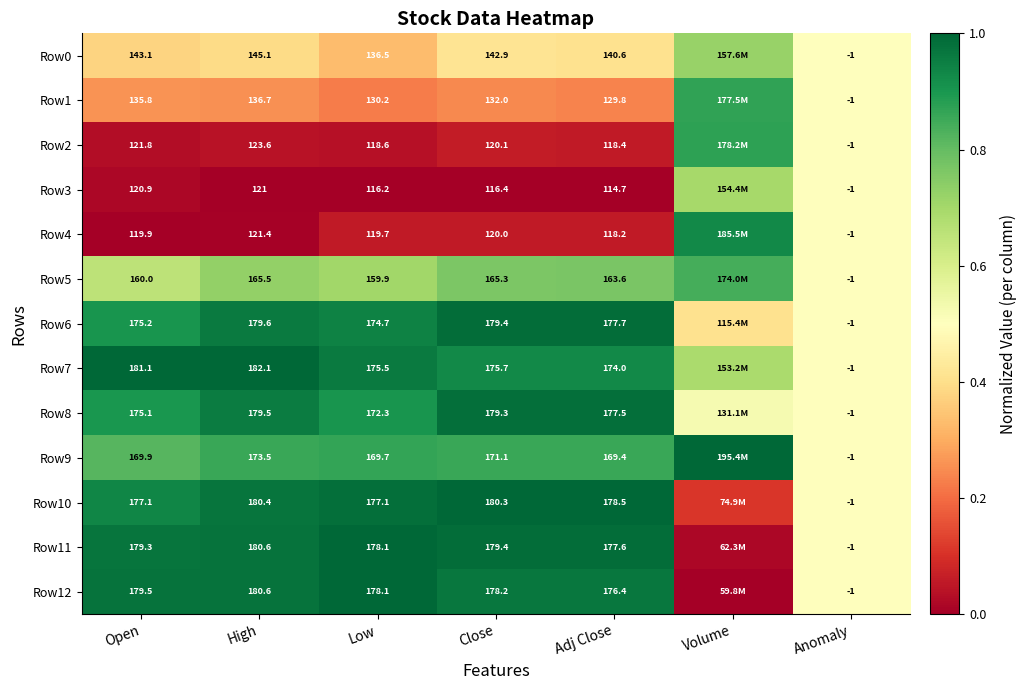

Is the value of Row11 at Anomaly greater than the value of Row3 at Open?

No